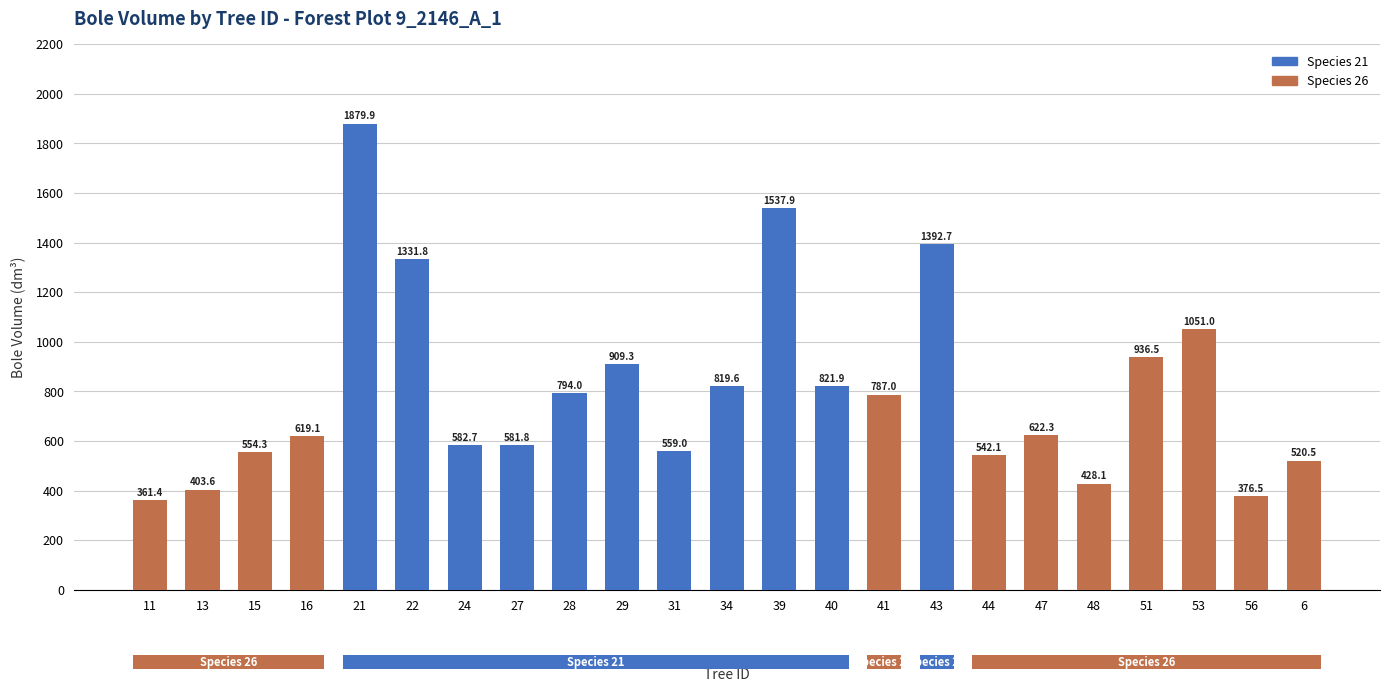

How many bars are there in total?

23